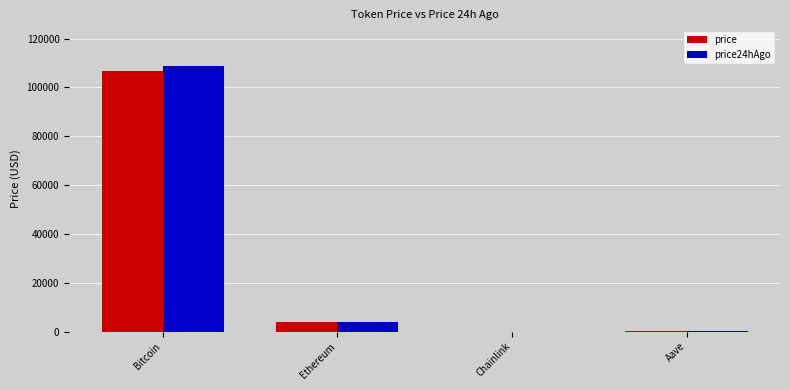

Which series changed the most between Bitcoin and Ethereum?

price24hAgo